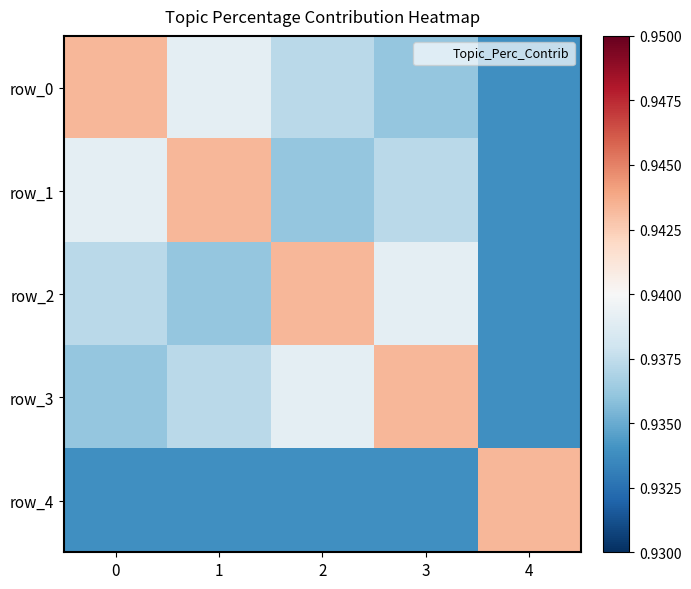

True or false: row_4 has a value of 0.9 at 4.

True